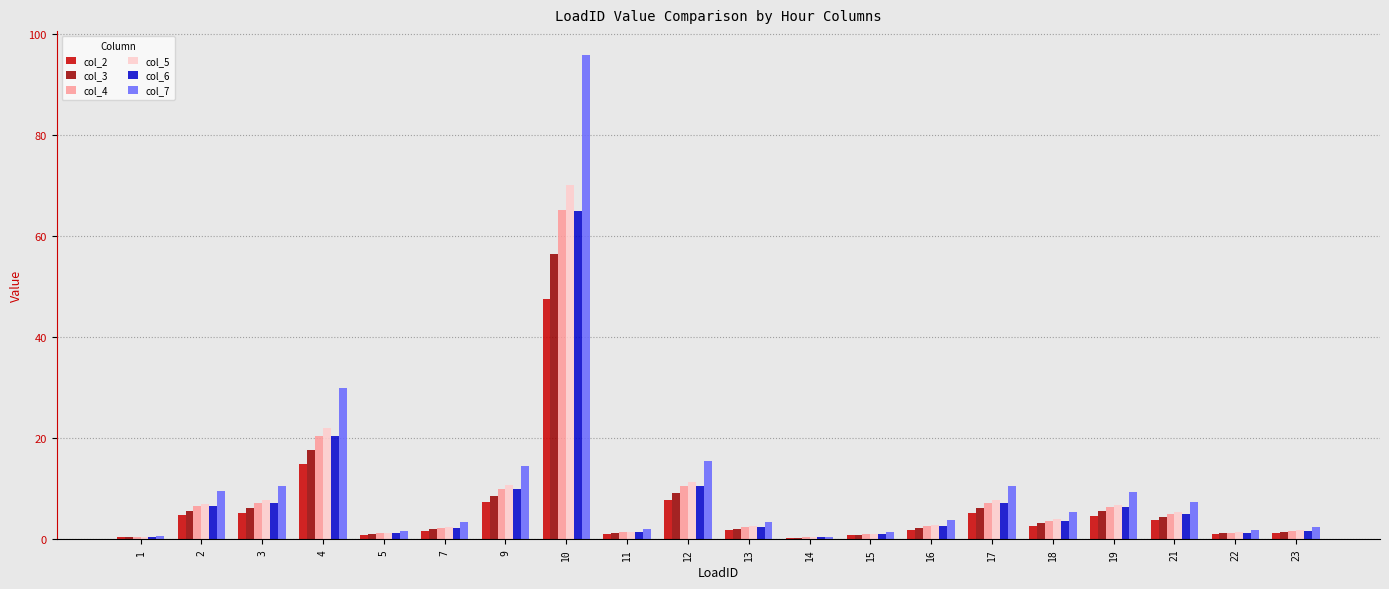

At which label does col_3 reach its peak?

10